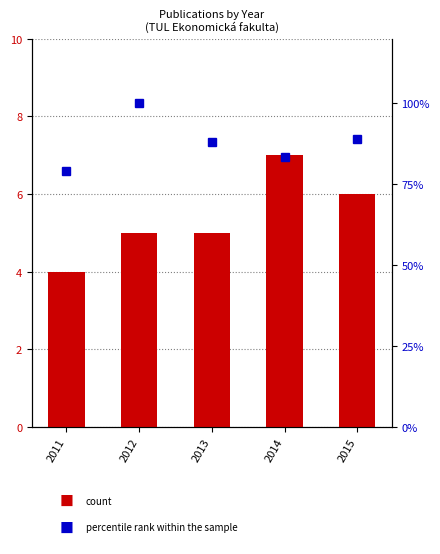

What is the minimum value shown in the chart?

4.0